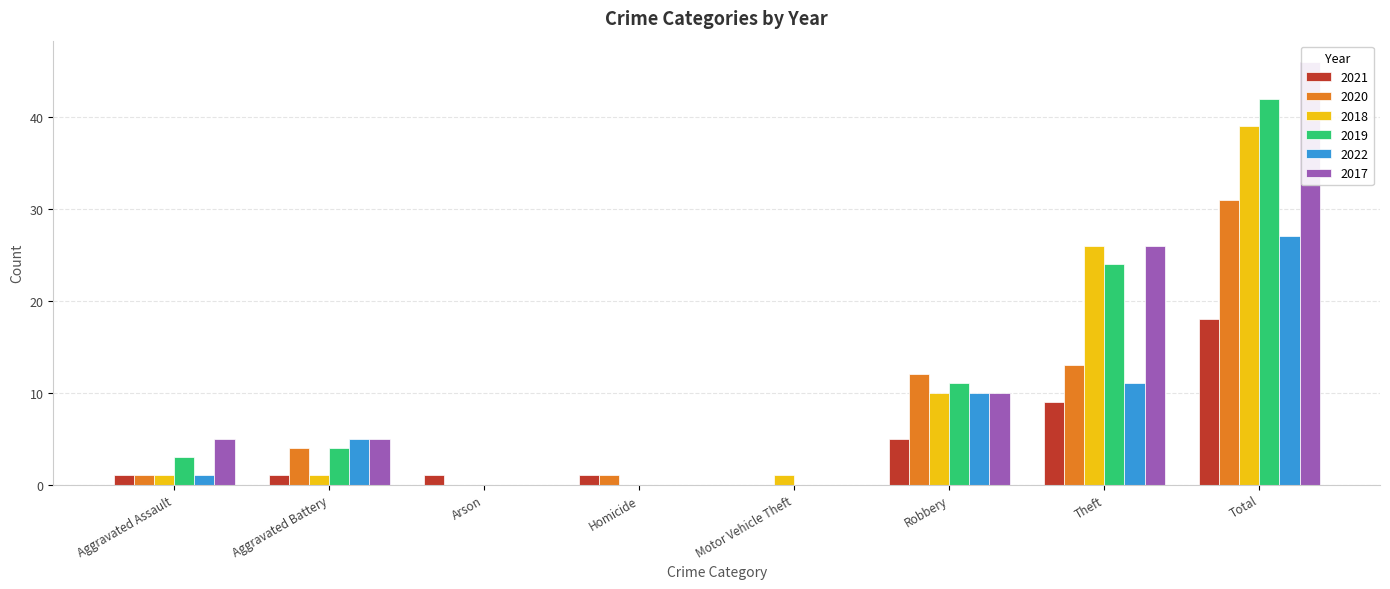

True or false: 2017 has a value of 9 at Aggravated Battery.

False